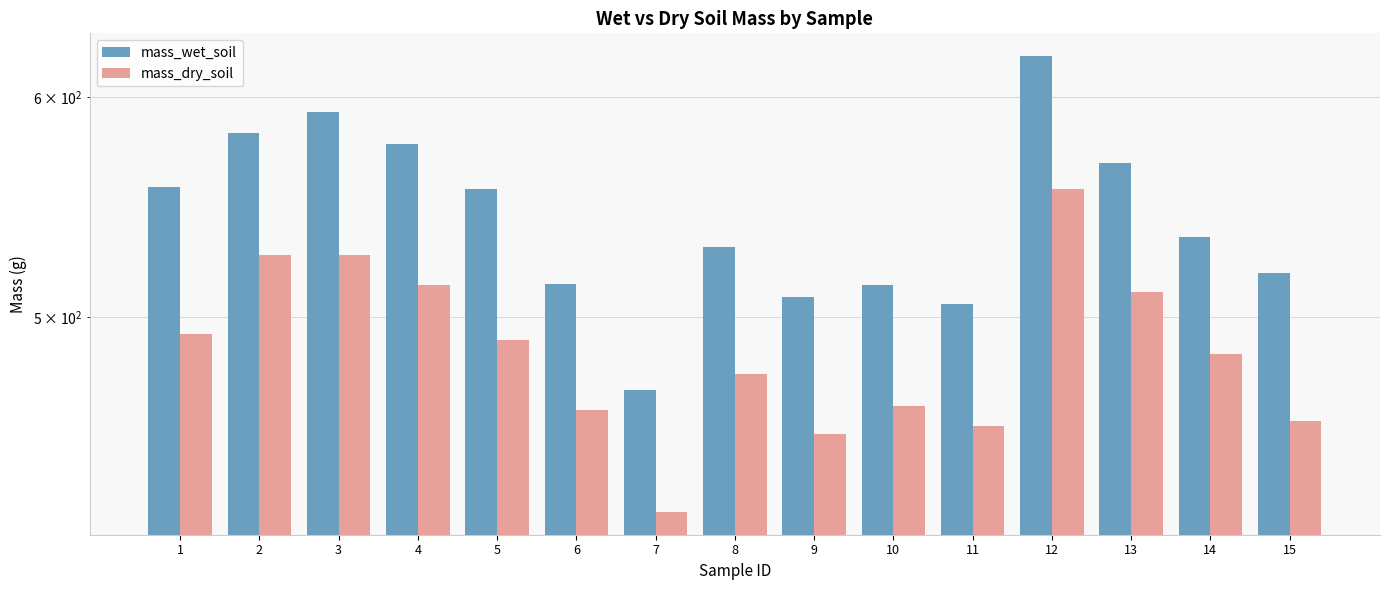

How many values in the mass_dry_soil series exceed 484?

8